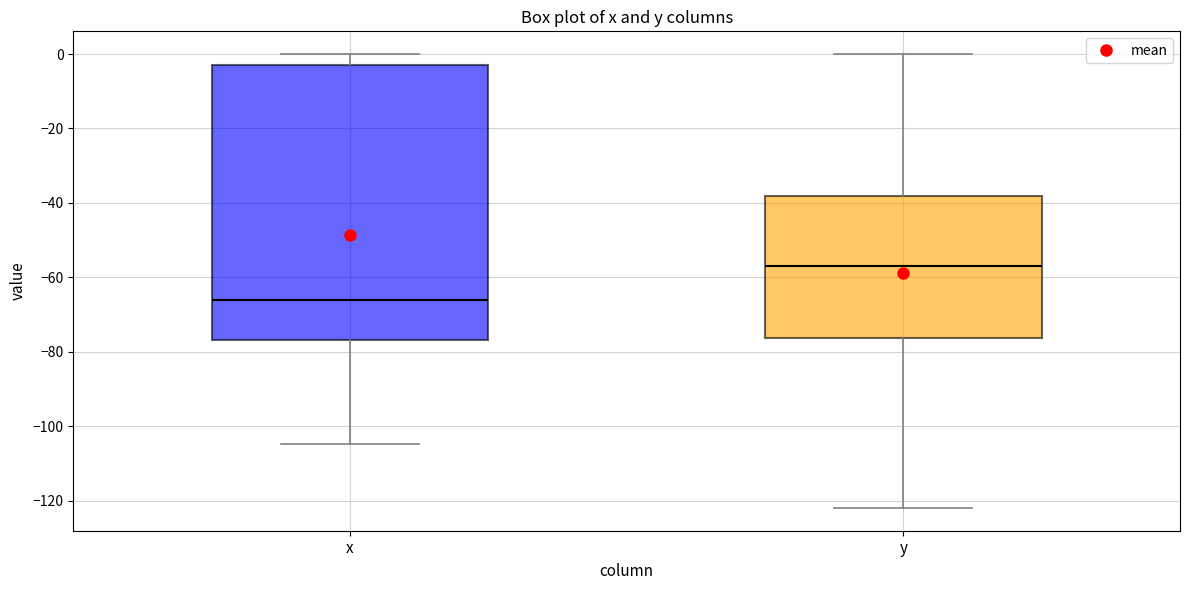

Reading left to right, transcribe this box plot: for each box, give where its median line is, the range the box spans, and where its two whiskers end, as read against the y-axis. The values are not printed on the chart, so give them approximately, as read against the axis.

x: median -66, box -76 to -4, whiskers -104 to 0
y: median -56, box -76 to -38, whiskers -122 to 0